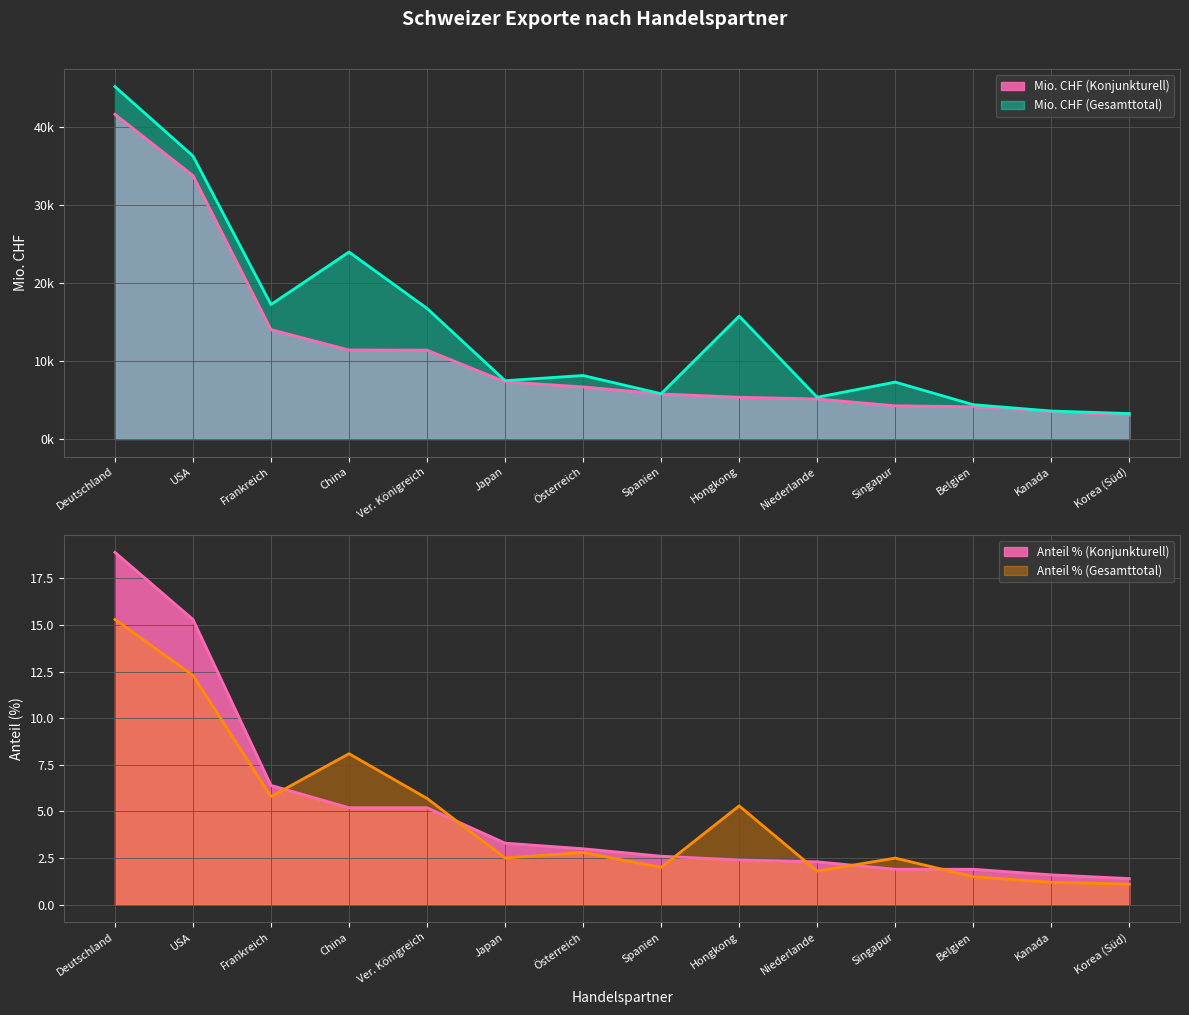

Between China and Österreich, which series saw the biggest shift?

Mio. CHF (Gesamttotal)